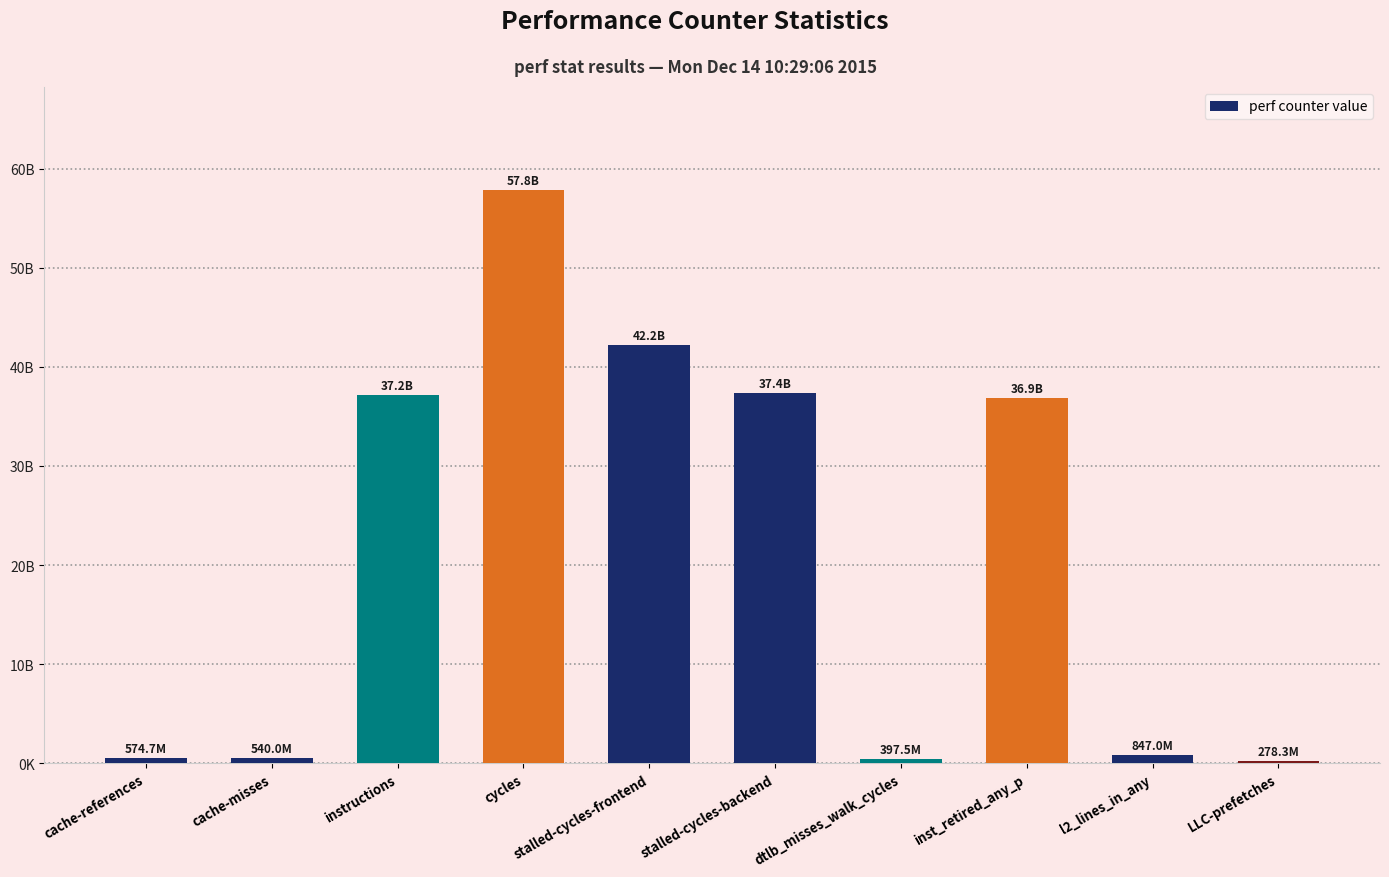

List the labels in order of value, smallest first.

LLC-prefetches, dtlb_misses_walk_cycles, cache-misses, cache-references, l2_lines_in_any, inst_retired_any_p, instructions, stalled-cycles-backend, stalled-cycles-frontend, cycles